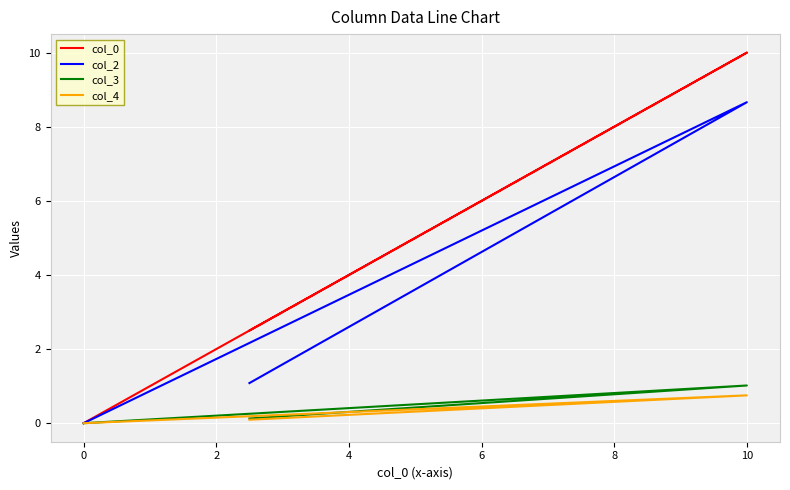

What is the difference between the maximum and minimum values in the col_0 series?

10.0